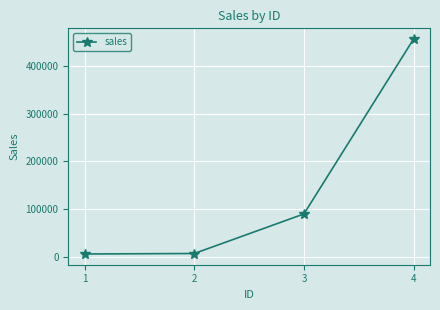

True or false: there are more than 2 points higher than both neighbors.

False